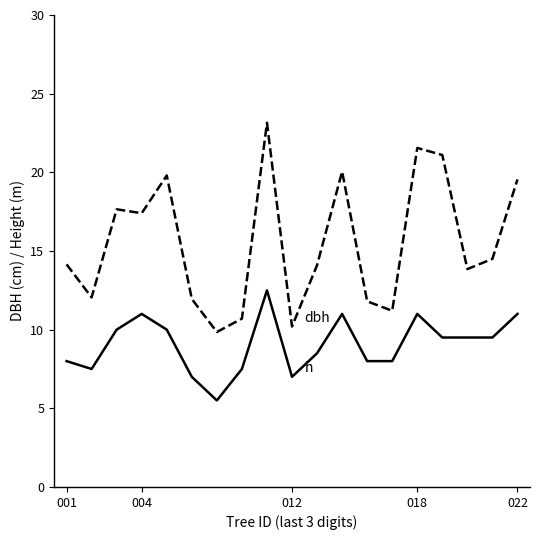

What is the maximum value shown in the chart?

23.1